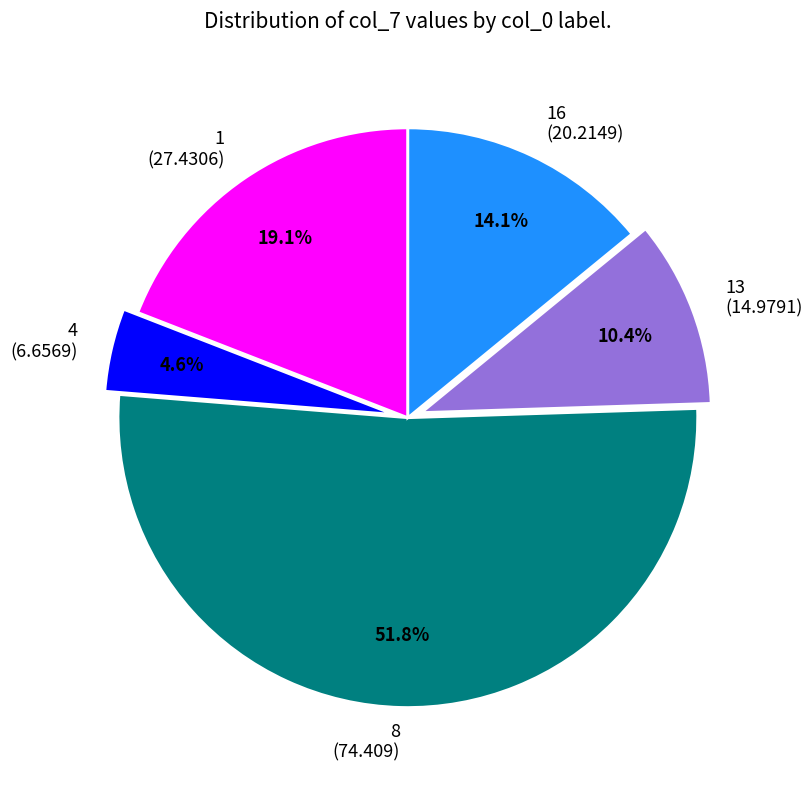

Rank the categories by value from lowest to highest.

4 (6.6569), 13 (14.9791), 16 (20.2149), 1 (27.4306), 8 (74.409)